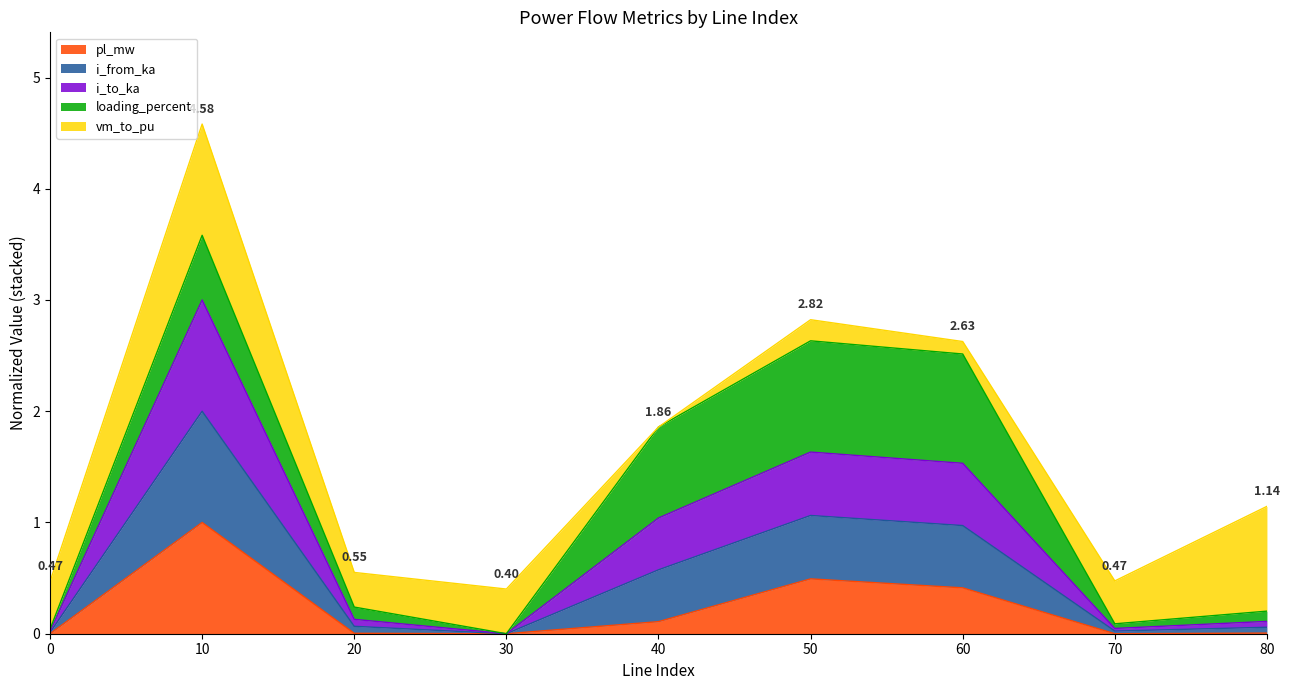

At which category is the sum across all series the highest?

10